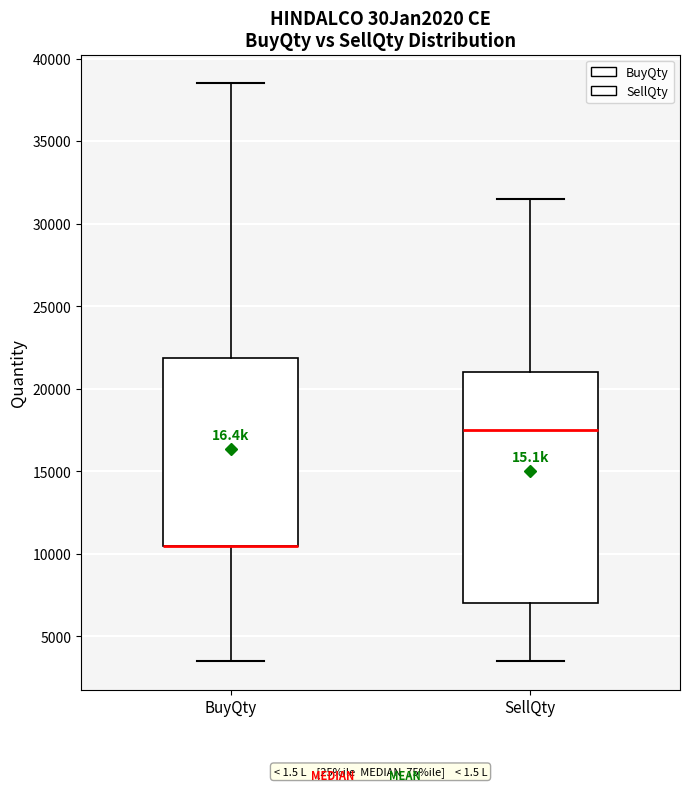

Reading left to right, read every box against the y-axis: the position of its median line, the range the box covers, and the ends of its whiskers. The values are not printed on the chart, so give them approximately, as read against the axis.

BuyQty: median 10500 (drawn on the box's lower edge), box 10500 to 22000, whiskers 3500 to 38500
SellQty: median 17500, box 7000 to 21000, whiskers 3500 to 31500